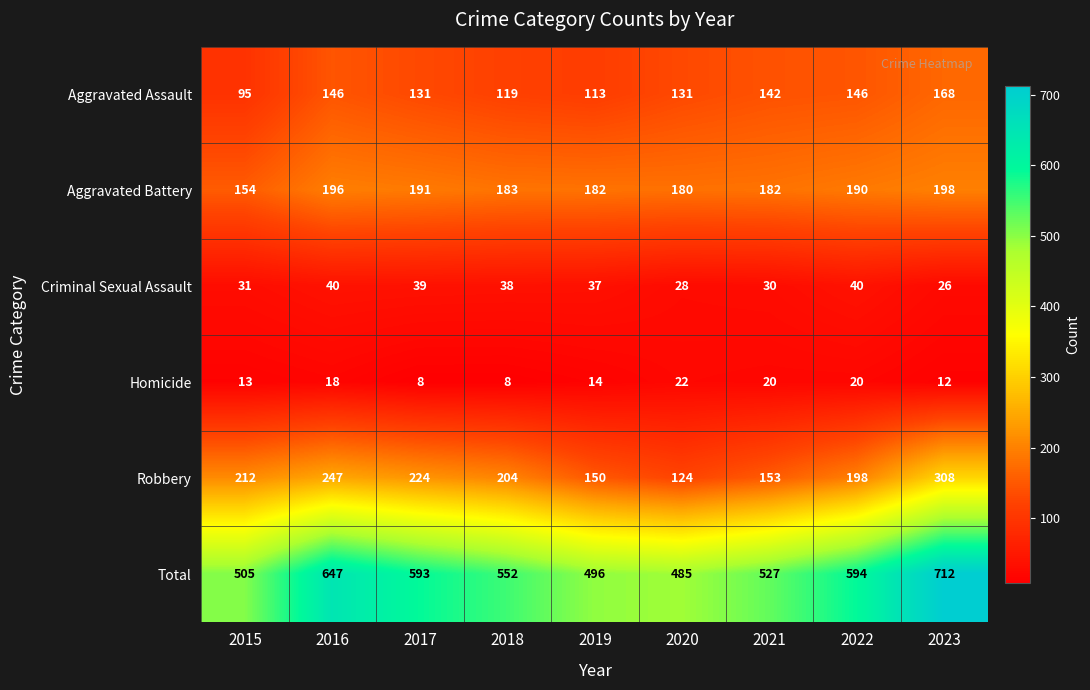

Where does the Robbery series first go above 204?

2015